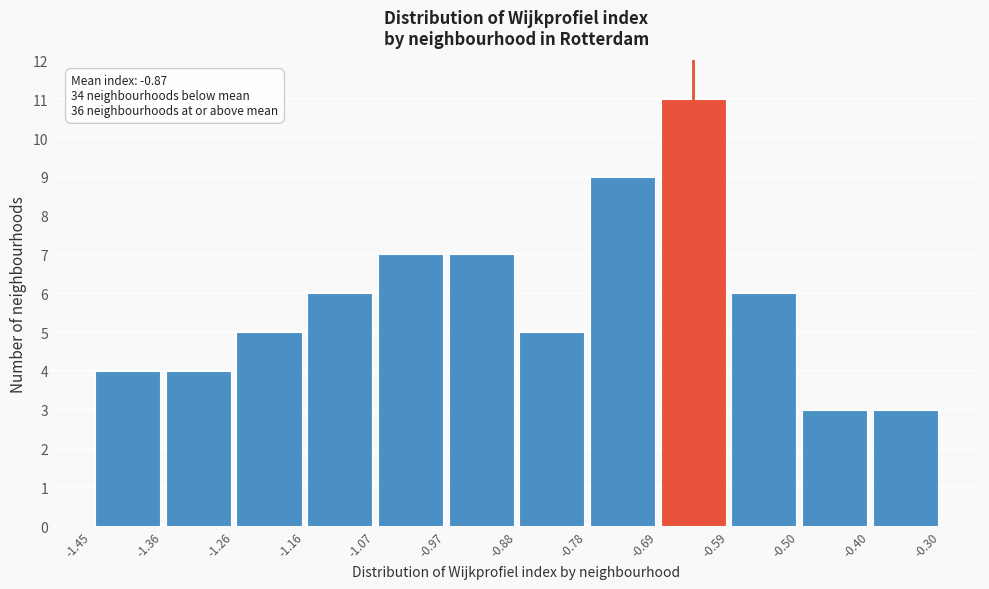

Over which range of the x-axis is the bar tallest?

-0.69 to -0.59